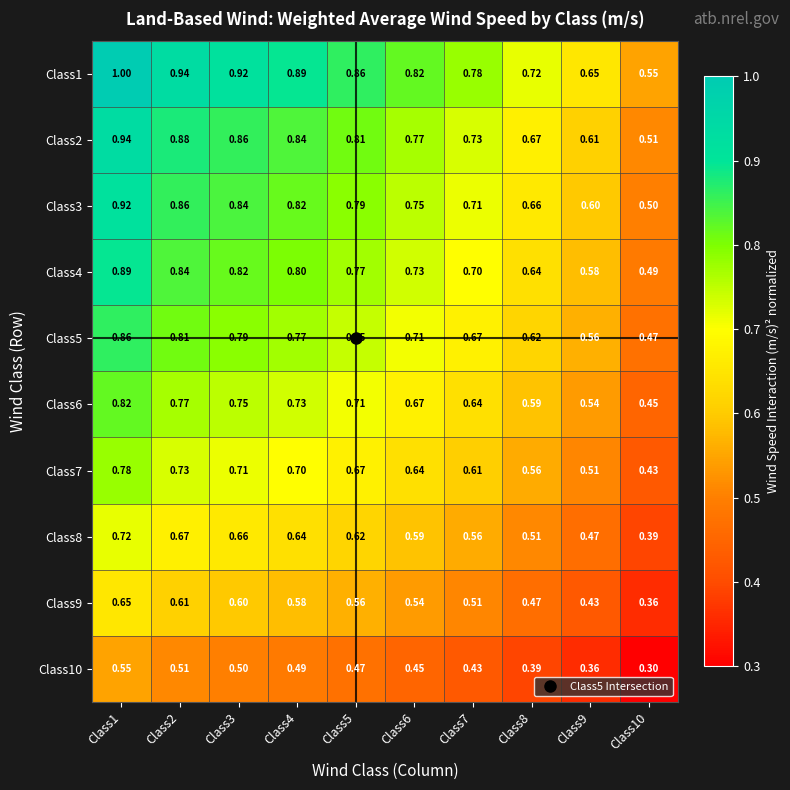

Is the value of Class8 at Class1 greater than the value of Class3 at Class7?

Yes